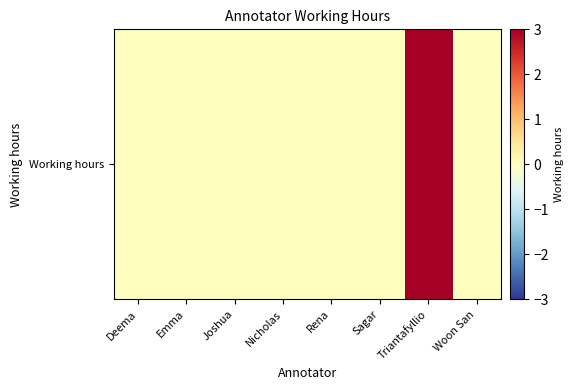

Reading left to right, what are all the values shown in this chart?

Deema=0.0	Emma=0.0	Joshua=0.0	Nicholas=0.0	Rena=0.0	Sagar=0.0	Triantafyllio=3.0	Woon San=0.0